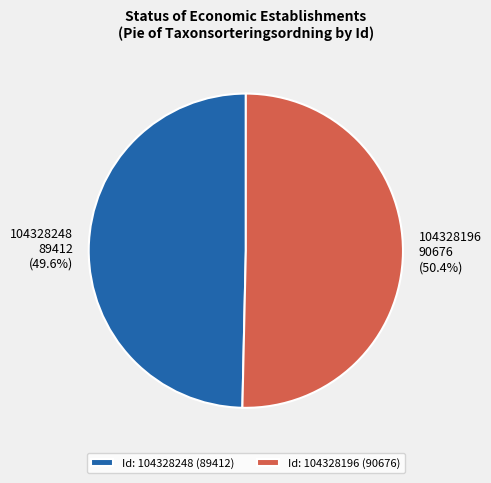

Combined, what portion of the pie is 104328248 and 104328196?

100.0%